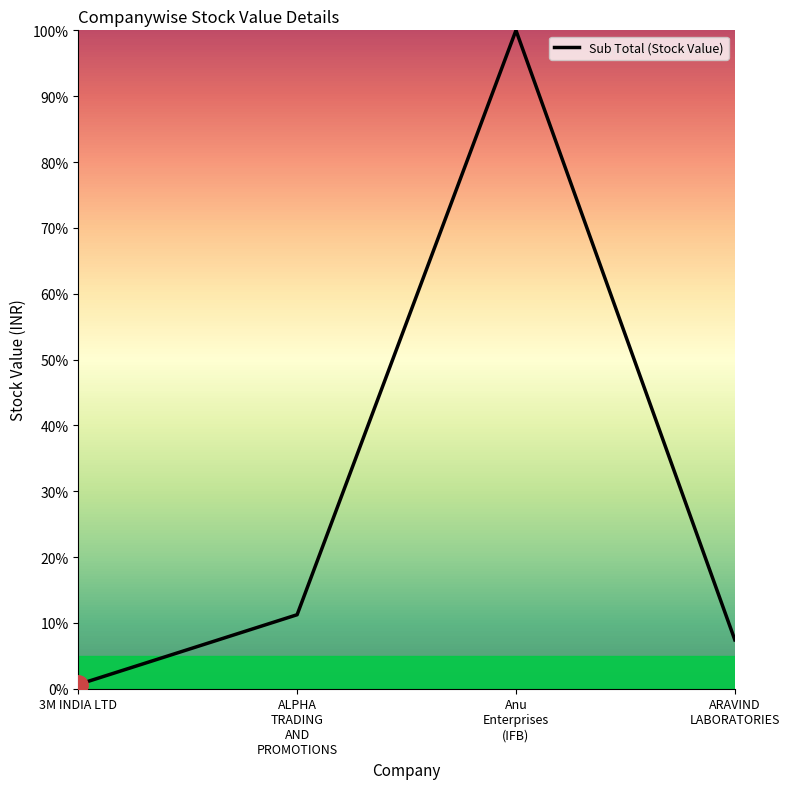

Which label corresponds to the smallest value in the chart?

3M INDIA LTD